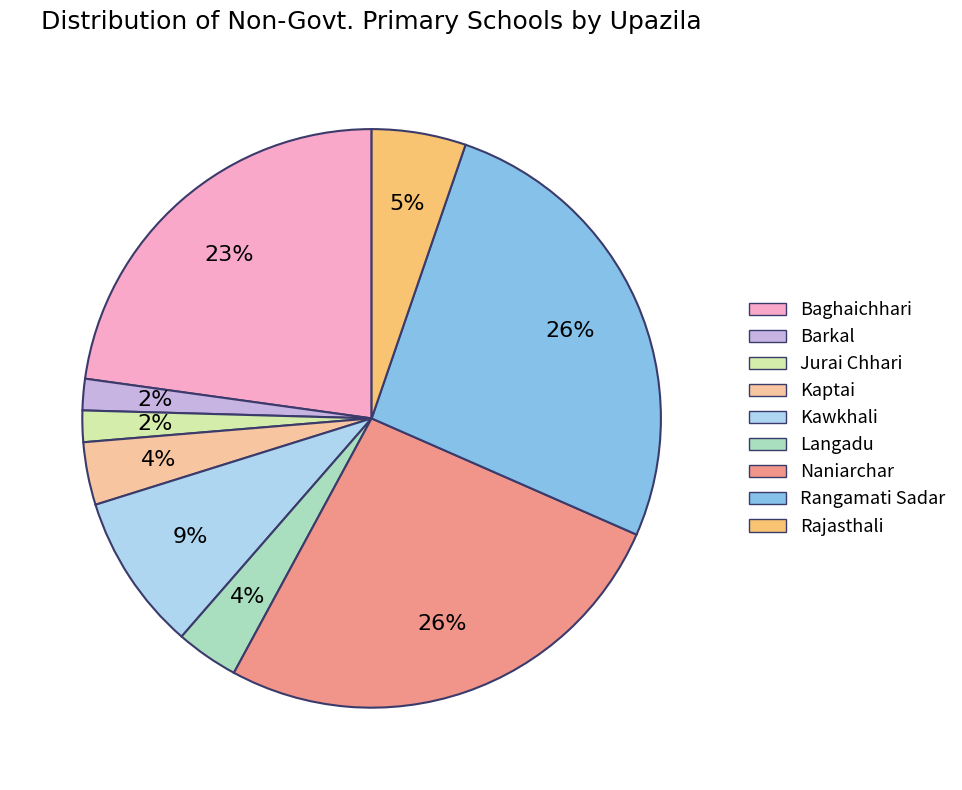

How many slices are in this pie chart?

9